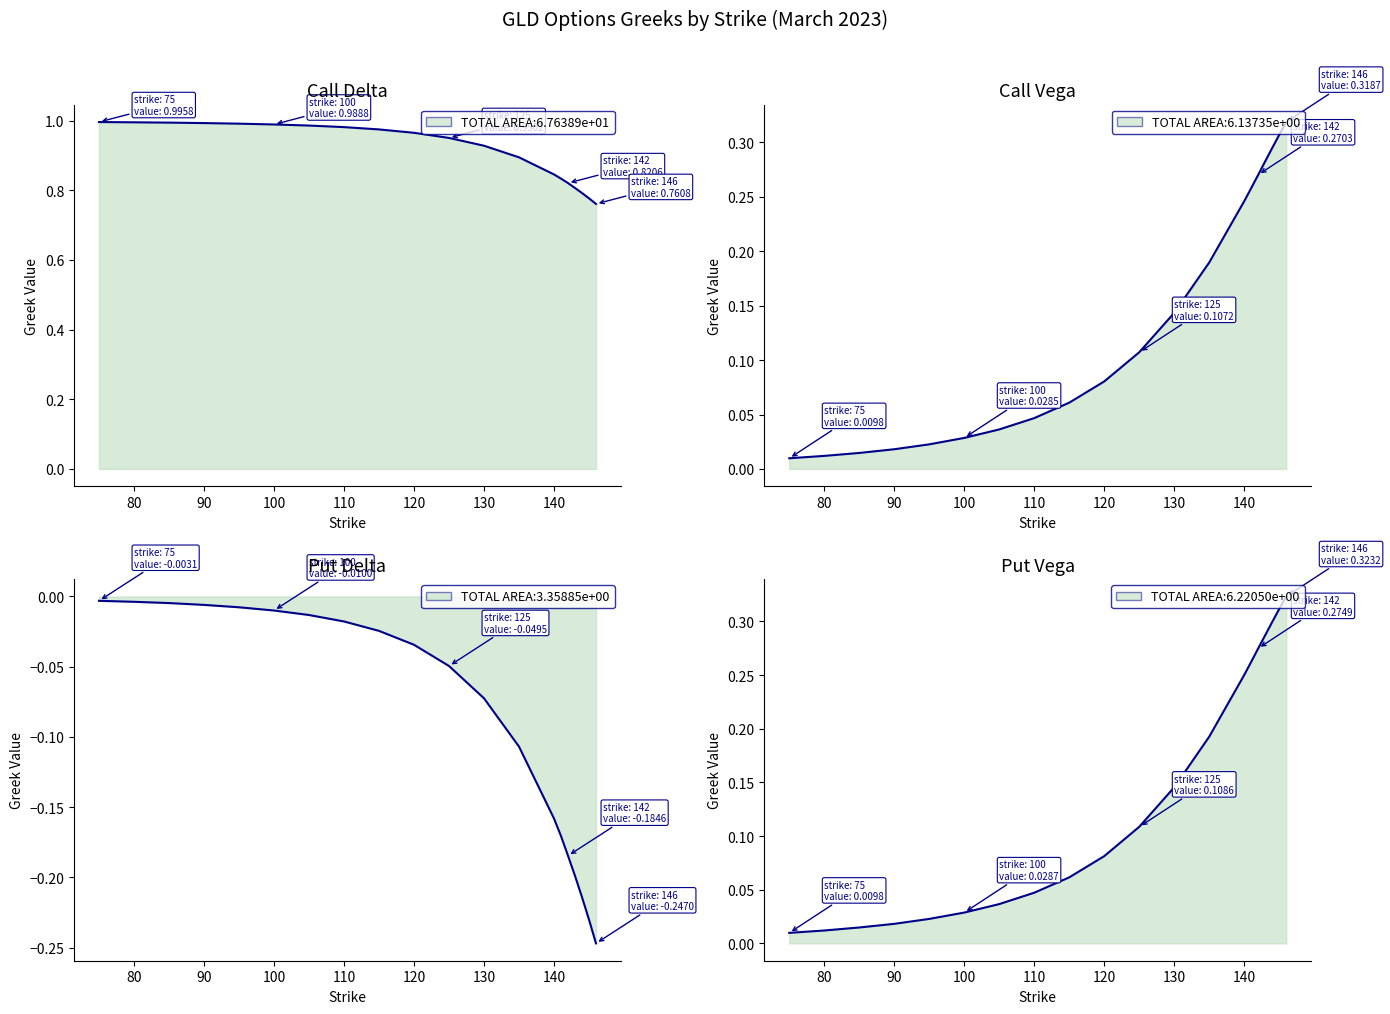

What is the total value across all series at 120?

1.1